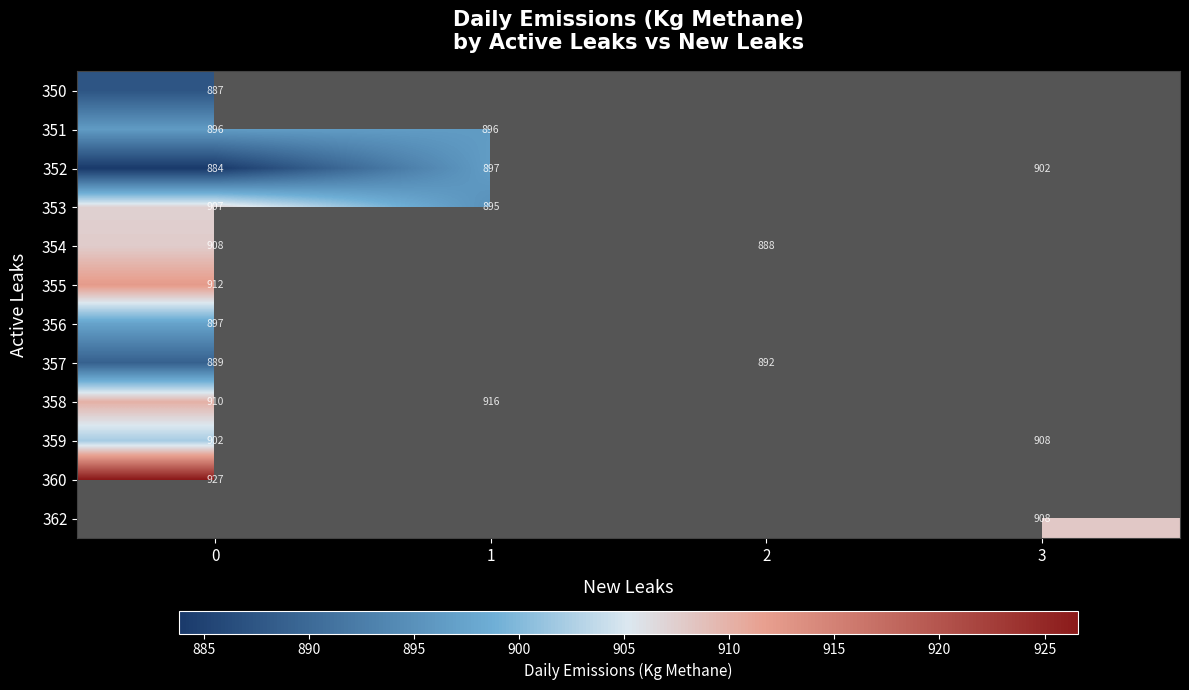

Is the value of 358 at 0 greater than the value of 351 at 1?

Yes